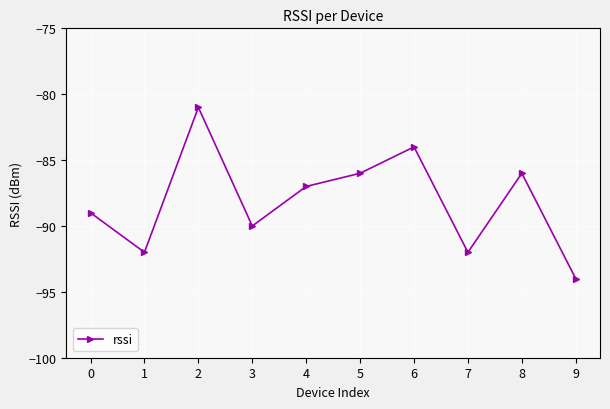

What is the difference between the maximum and second lowest values?

11